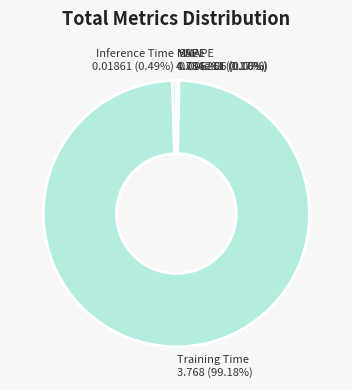

Does Training Time represent more than half of the total?

Yes